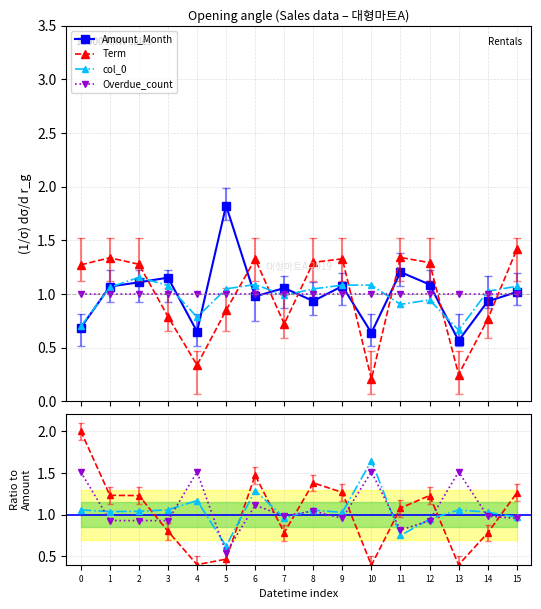

What is the difference between the Amount_Month values at 9 and 0?

0.4